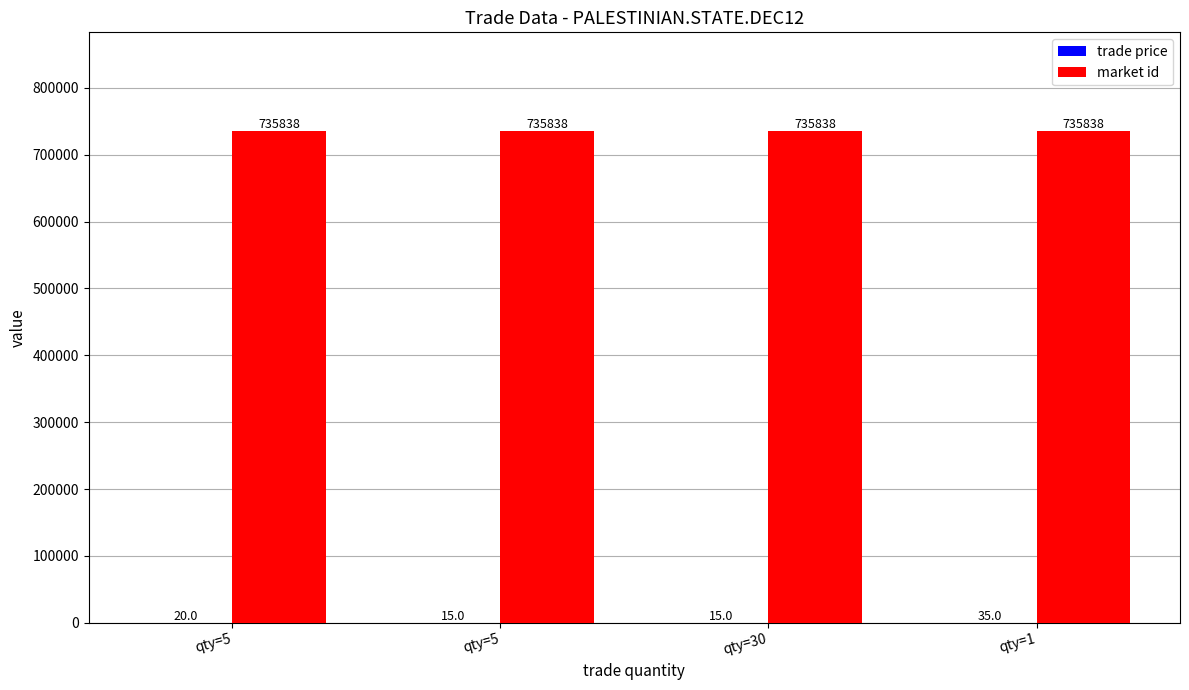

Which label corresponds to the largest value in the chart?

qty=5